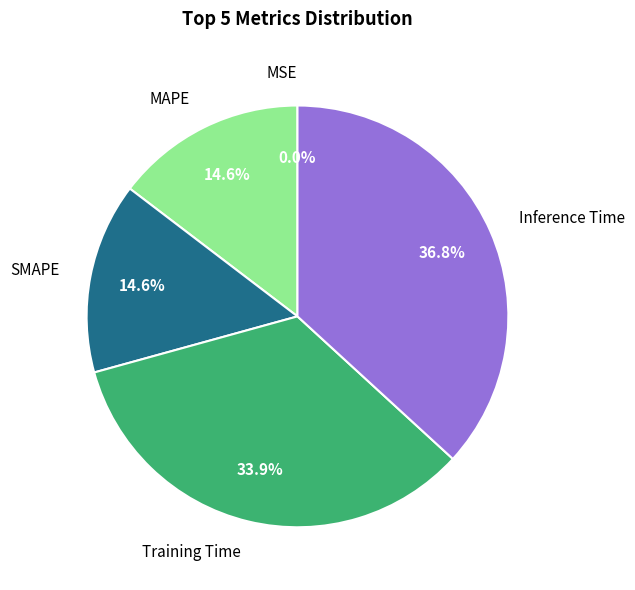

To the nearest percent, what is the difference between the largest and smallest slice percentages?

37%